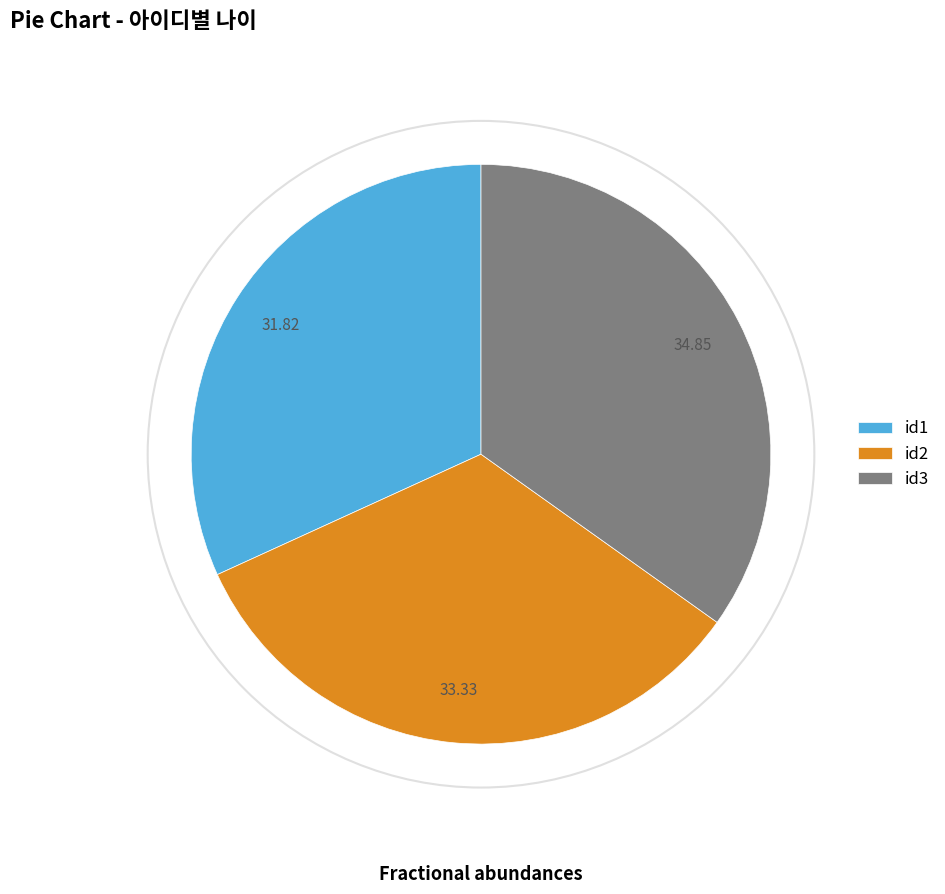

Which category has the smallest portion of the pie?

id1